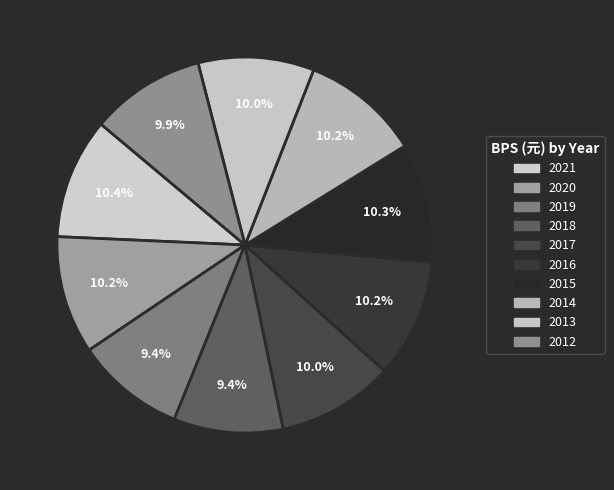

Which slice is the smallest?

2018